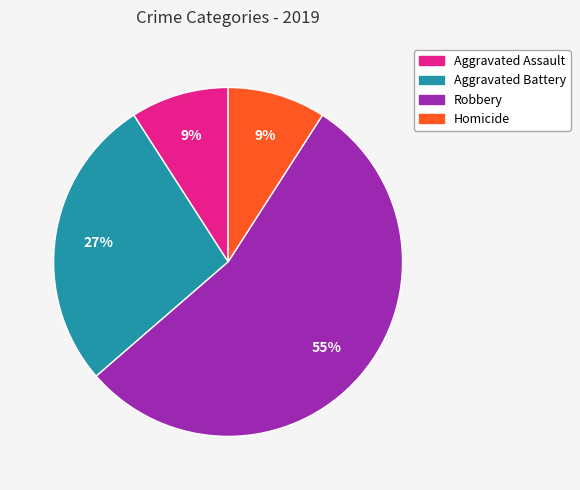

True or false: Homicide accounts for 1% of the total.

False